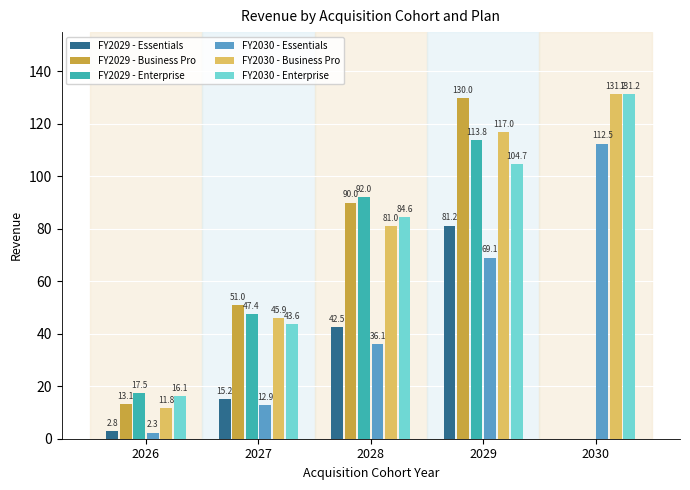

Which series has the largest total across all categories?

FY2030 - Business Pro